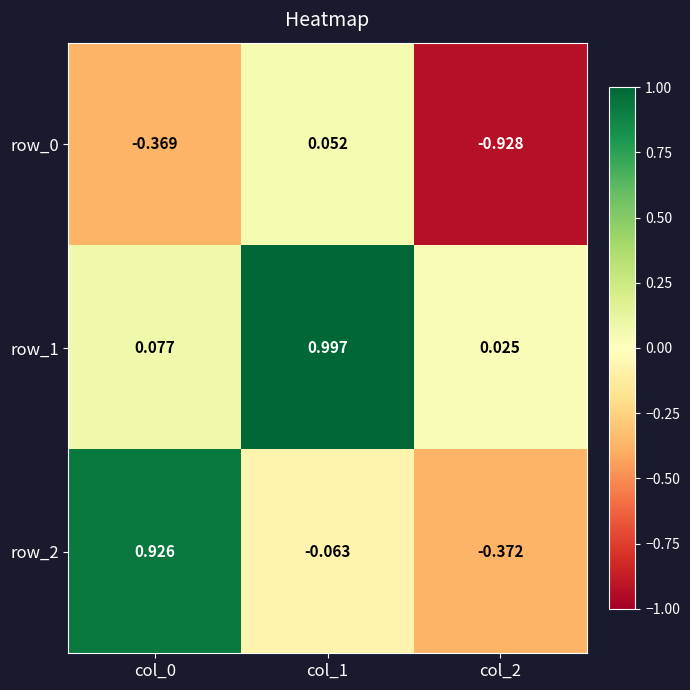

The value of row_2 at col_2 is -0.2. True or false?

False